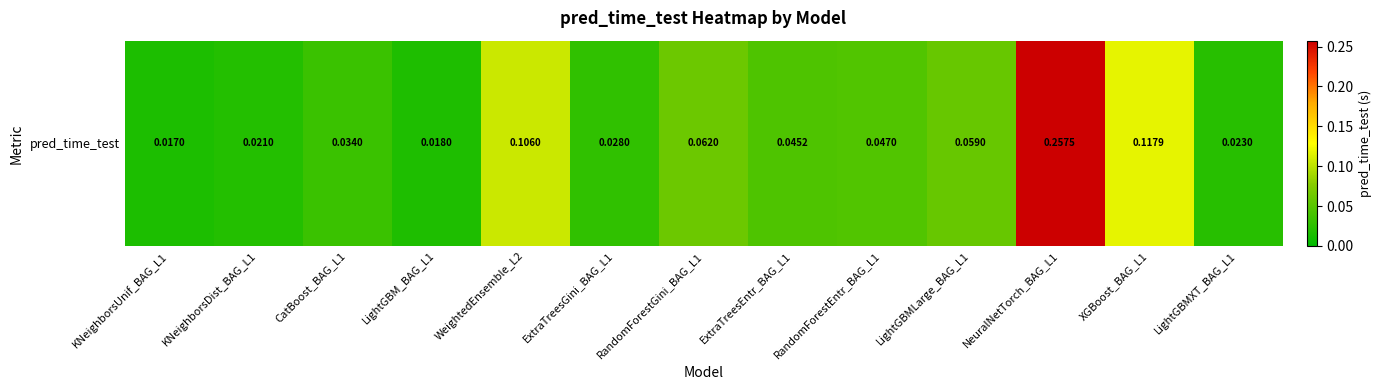

The chart shows a value of 0.0 at ExtraTreesGini_BAG_L1. True or false?

False